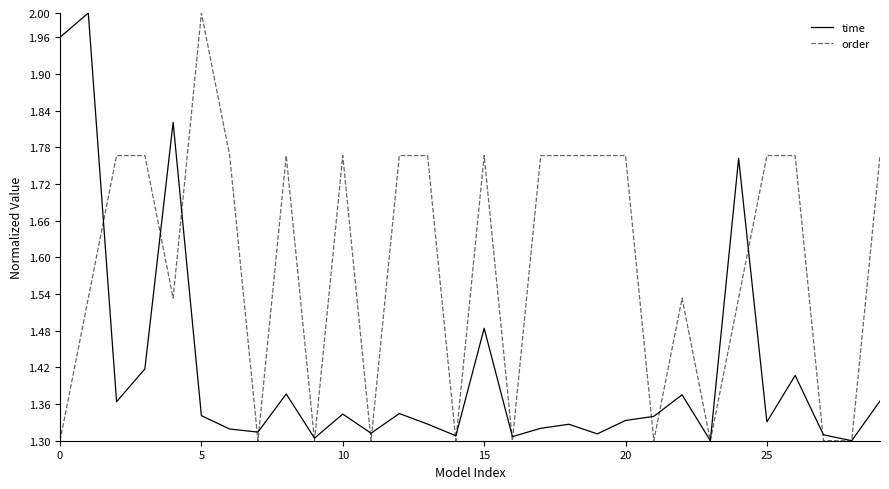

Rank the series by their average value, from lowest to highest.

time, order